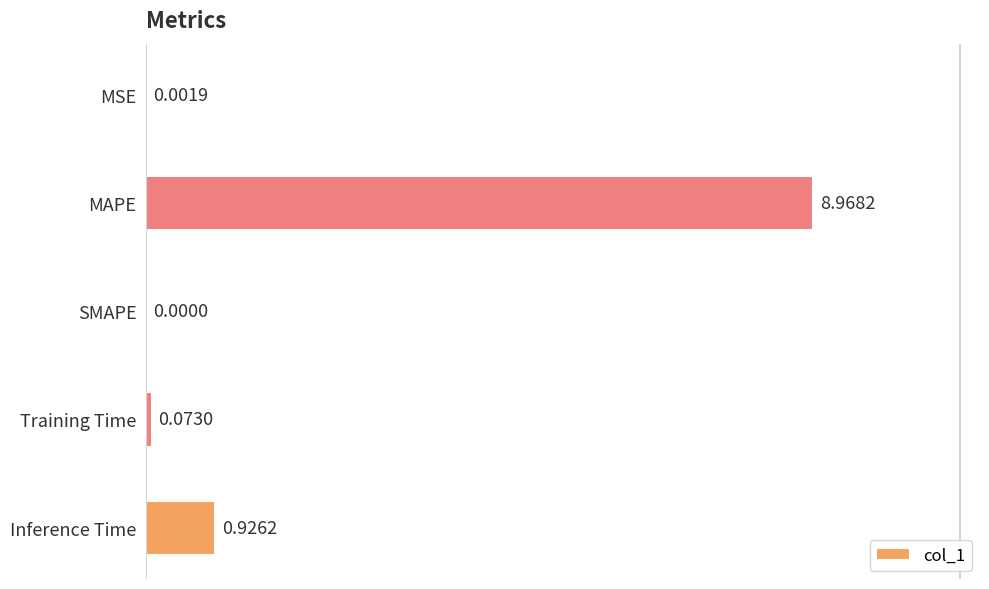

What is the sum of all values?

10.0